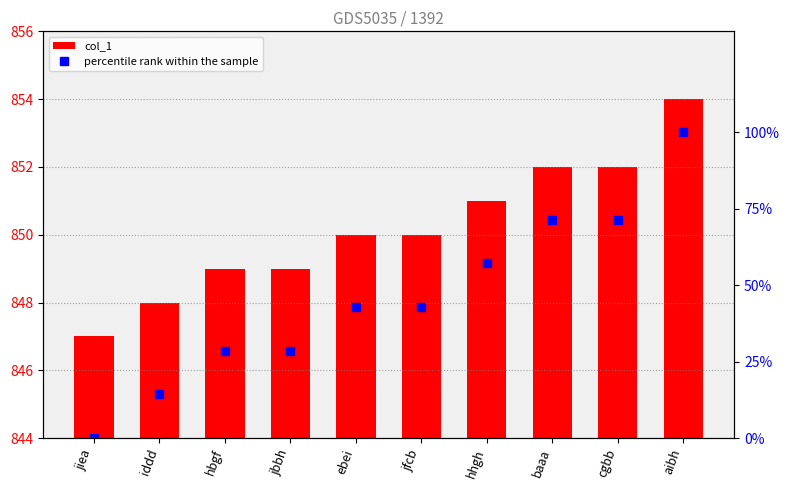

Is it true that percentile rank within the sample equals 22.2 at ebei?

False